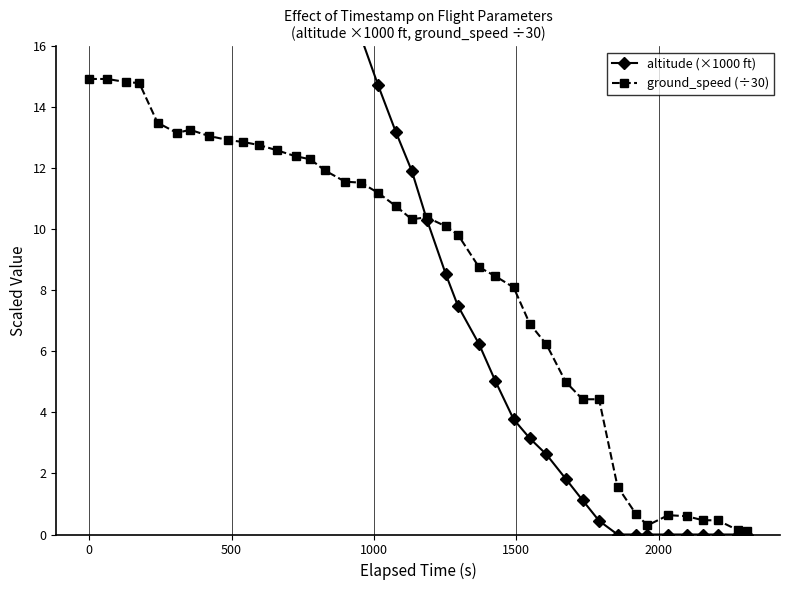

True or false: ground_speed (÷30) has more than 0 points higher than both neighbors.

True